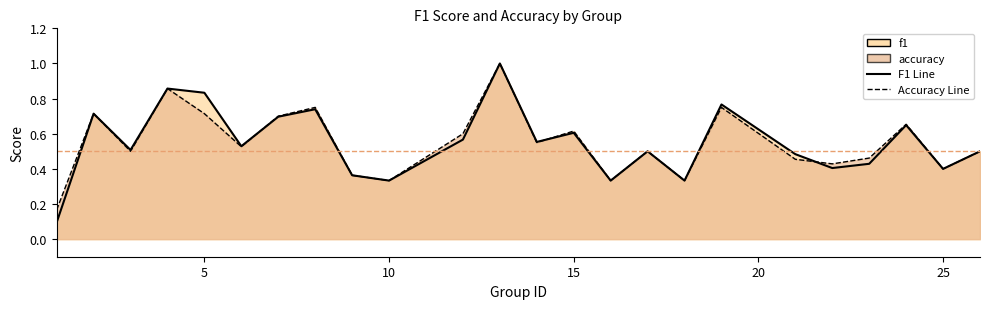

Which series changed the most between 2 and 13?

f1